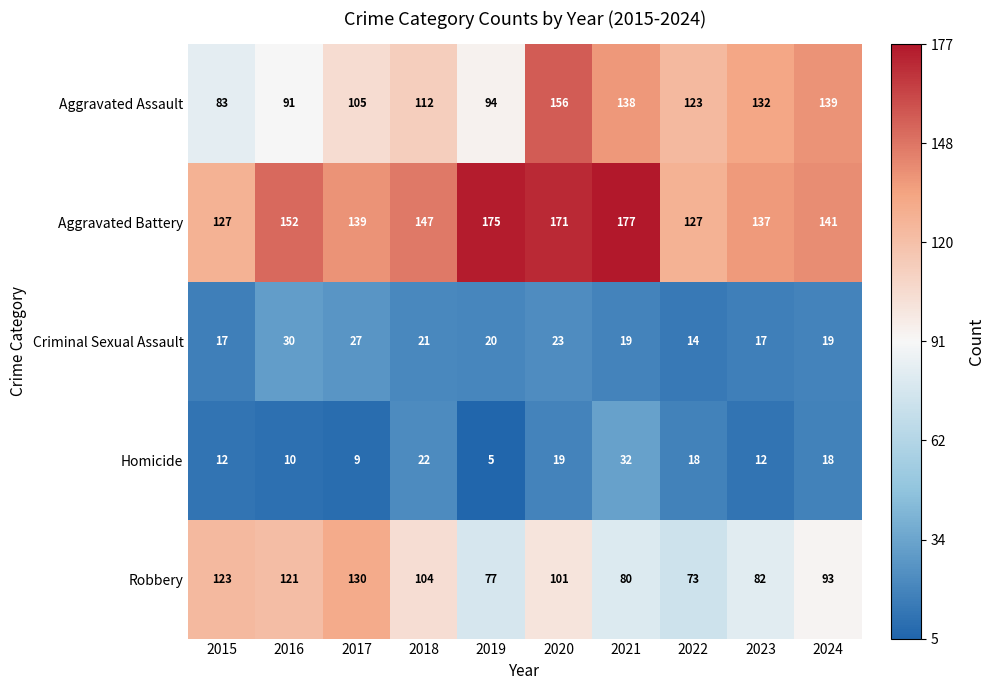

What value does the Robbery series have at 2019, to the nearest 10?

80